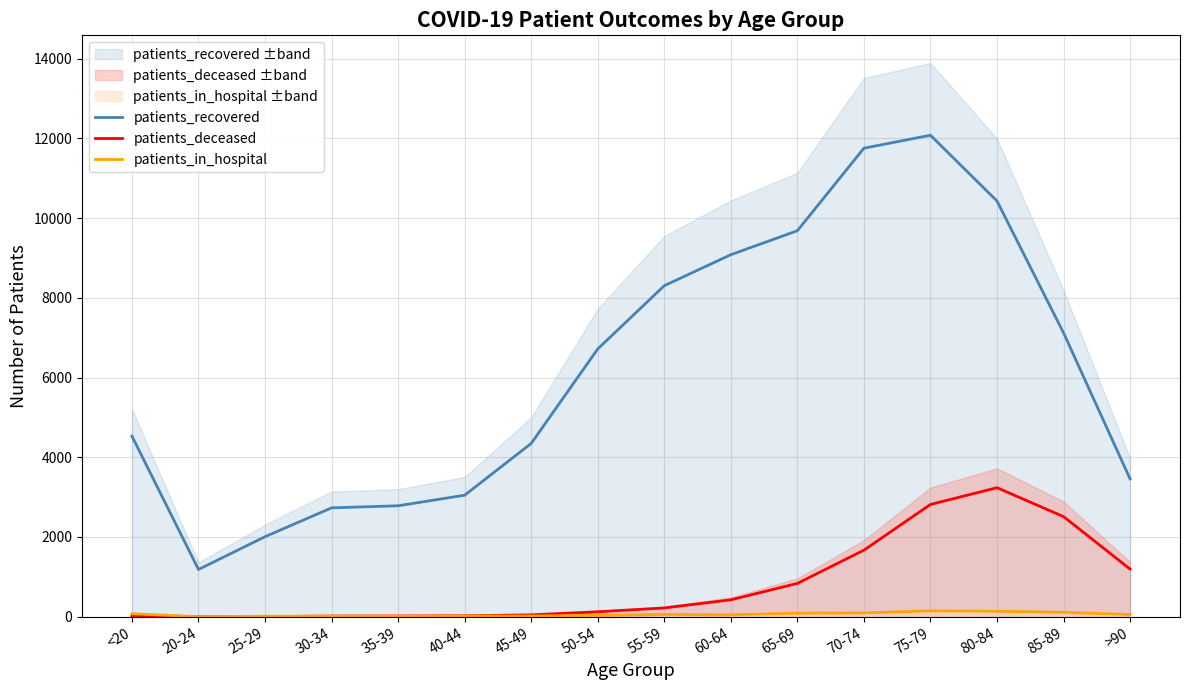

At how many categories does at least one series exceed 1050?

16